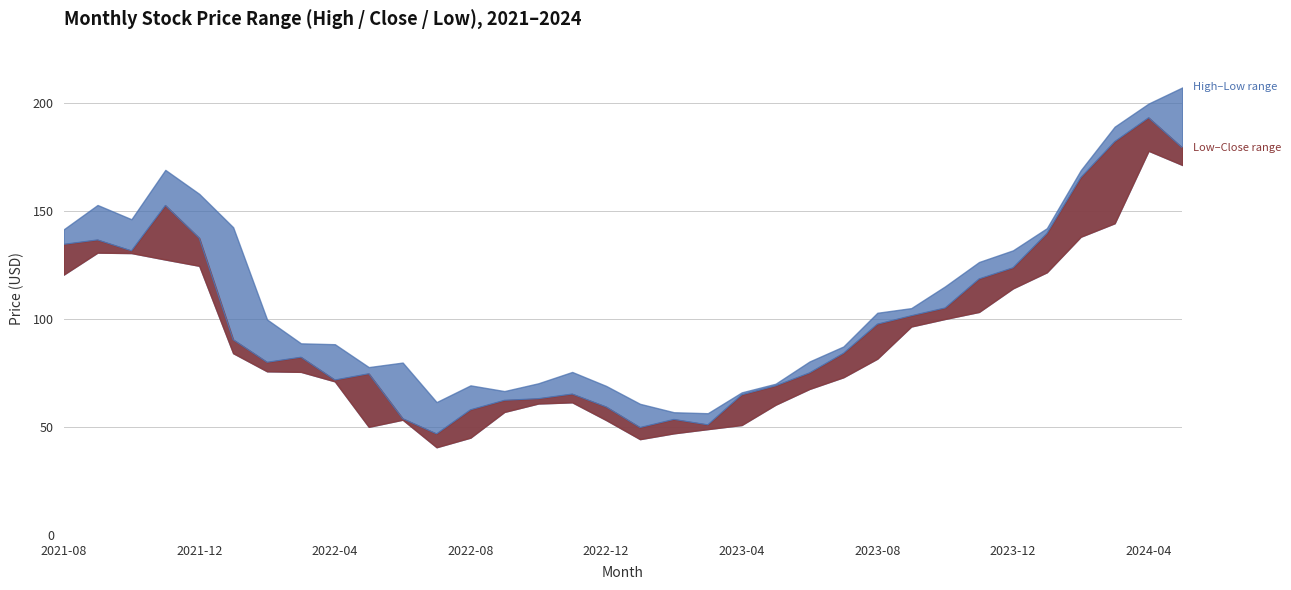

List the series in order of their overall mean, lowest first.

Low, Close, High